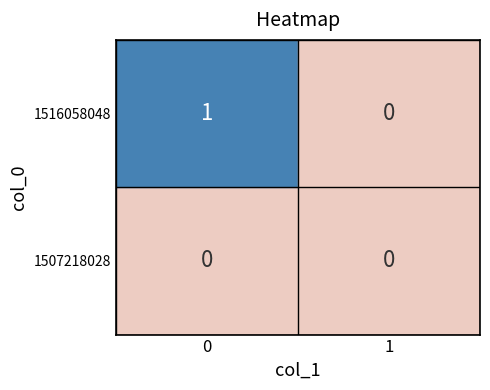

Rank the series by their average value, from highest to lowest.

1516058048, 1507218028